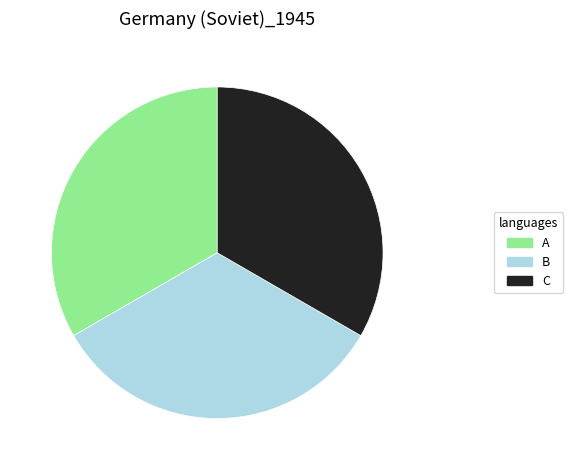

Do B and A together represent more than half of the pie?

Yes